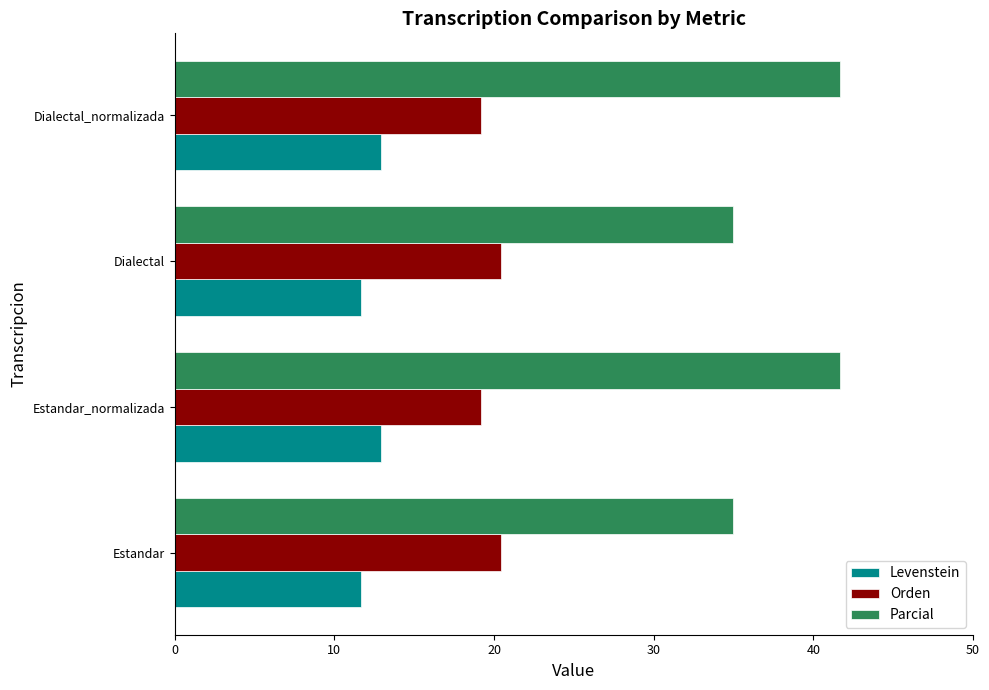

What are all the series names shown in the legend?

Levenstein, Orden, Parcial